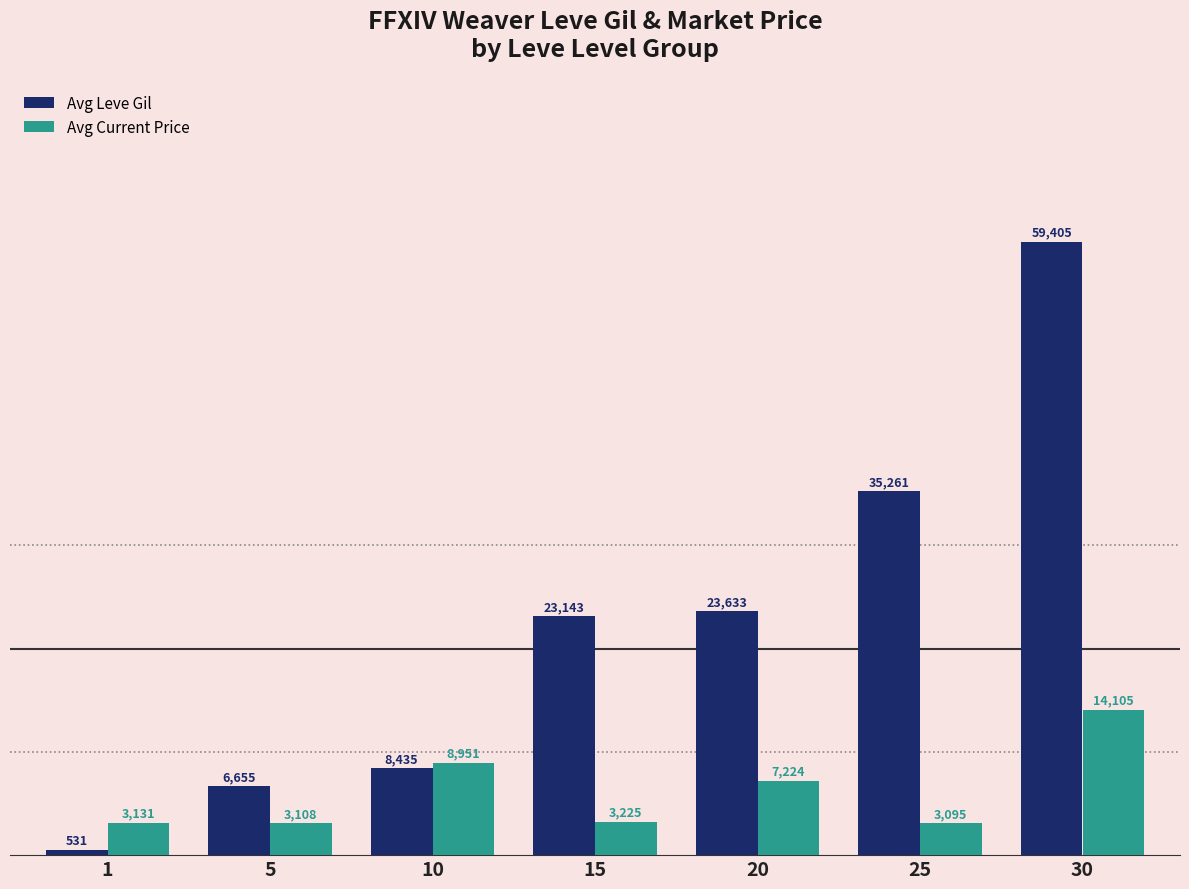

At which label does Avg Current Price reach its minimum?

25